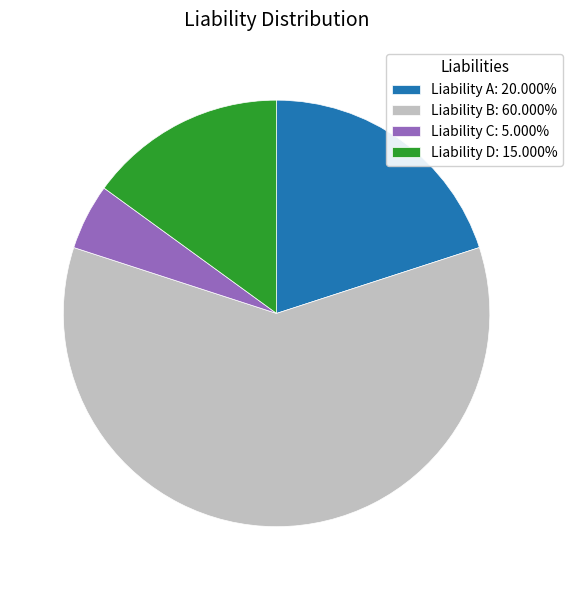

Do Liability B: 60.000% and Liability D: 15.000% together represent more than half of the pie?

Yes